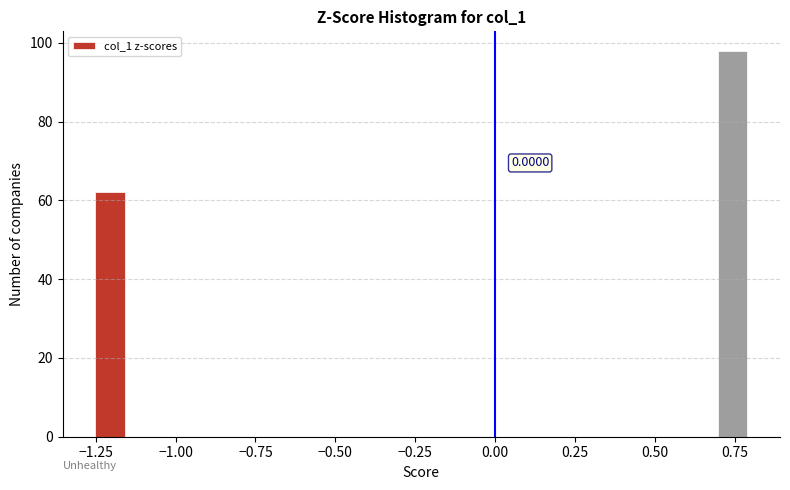

Around what value on the x-axis is the tallest bar? Give the approximate position of its centre, as read against the axis.

0.75